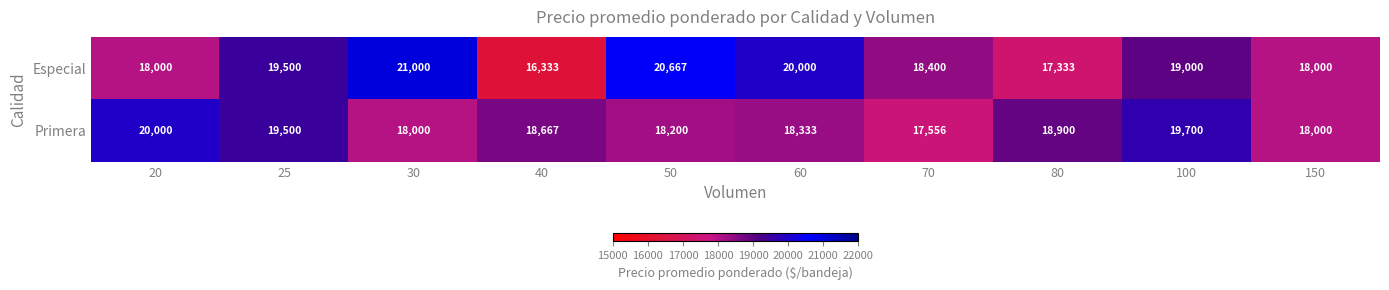

Rank the series by their average value, from highest to lowest.

Especial, Primera